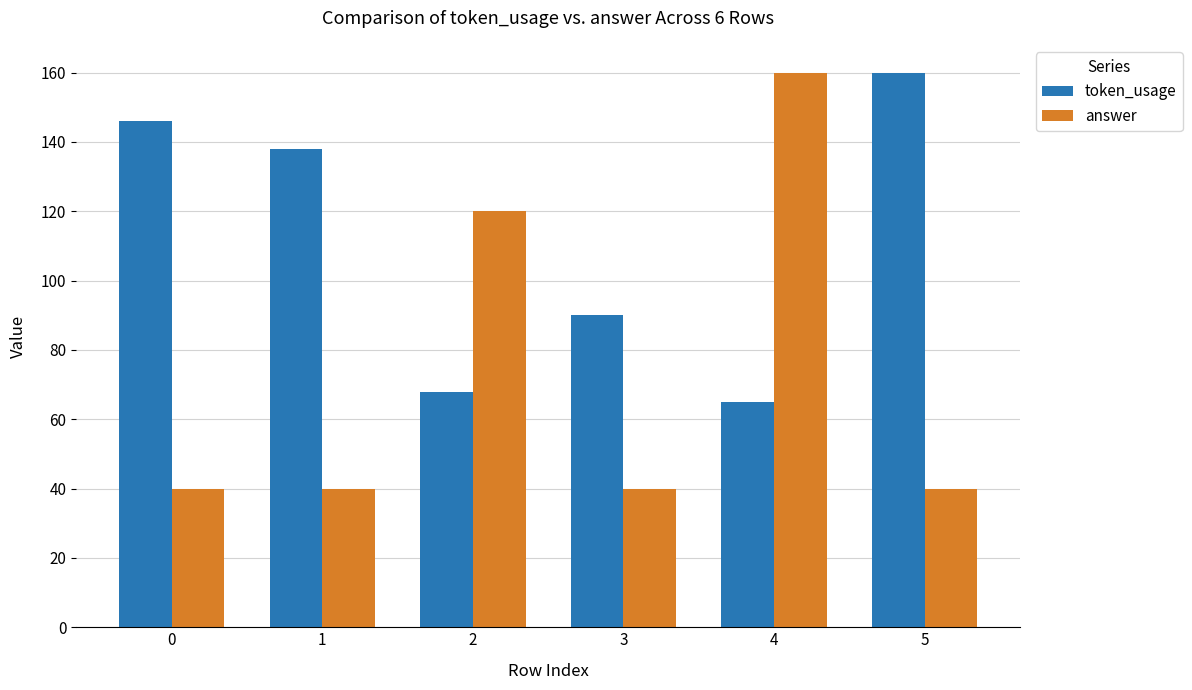

What is the lowest value of the token_usage series?

65